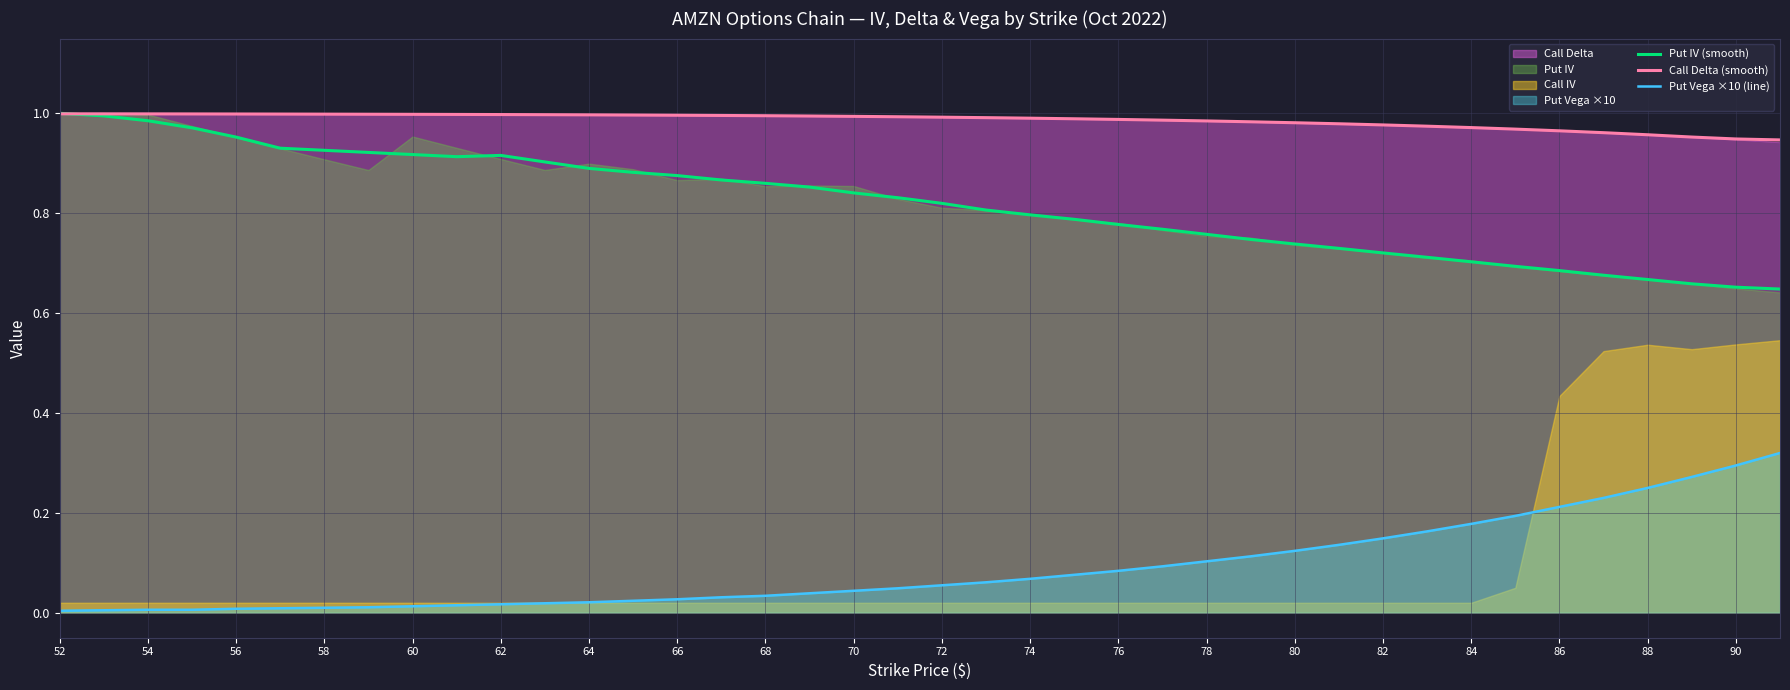

The value of Put Vega ×10 (line) at 52 is 0.0. True or false?

True